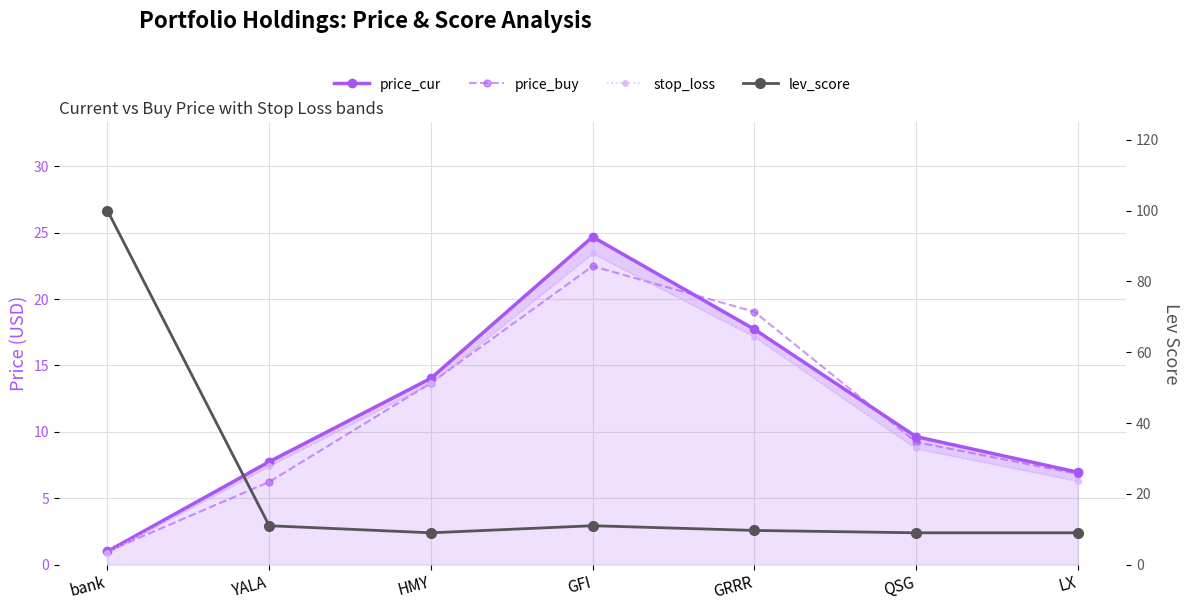

What is the label of the 7th point from the left?

LX